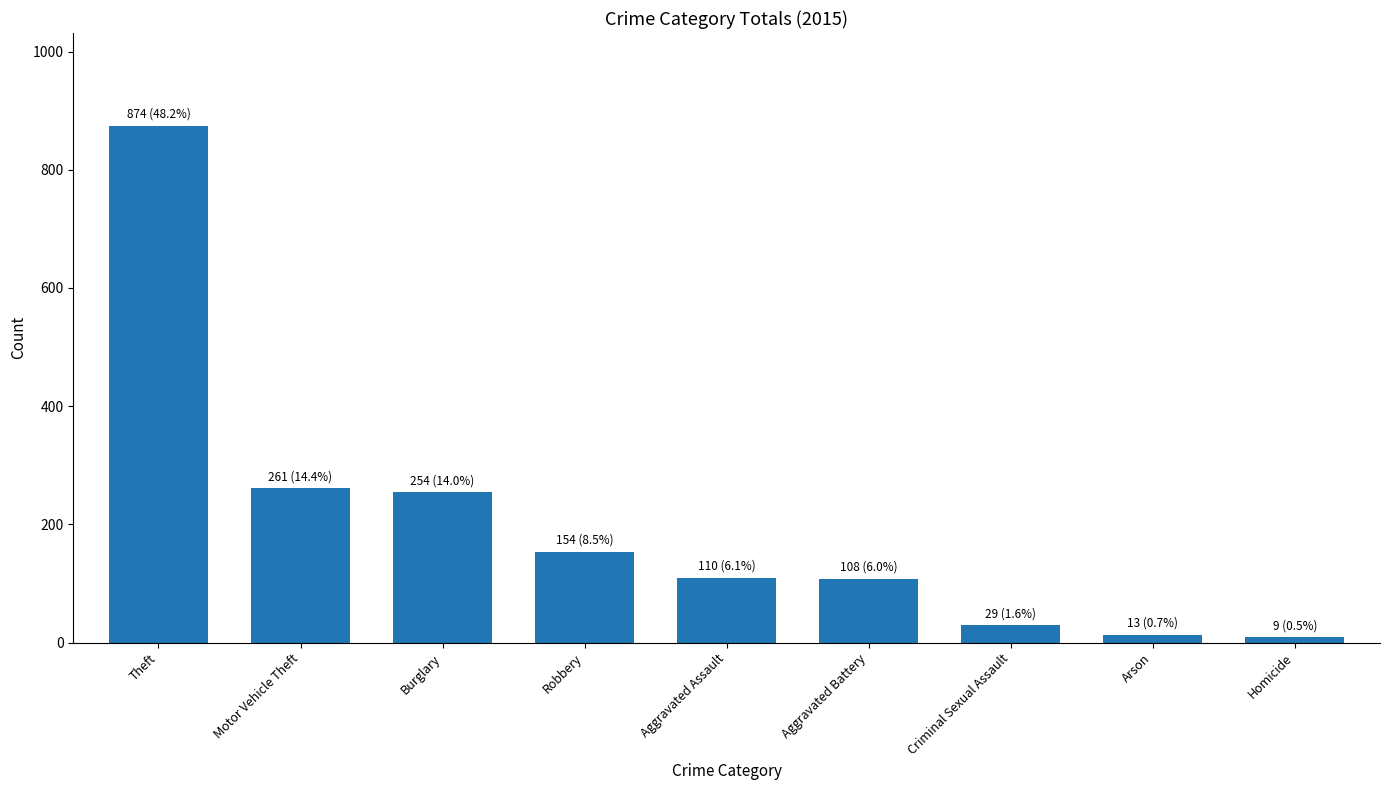

What is the maximum value shown in the chart?

874